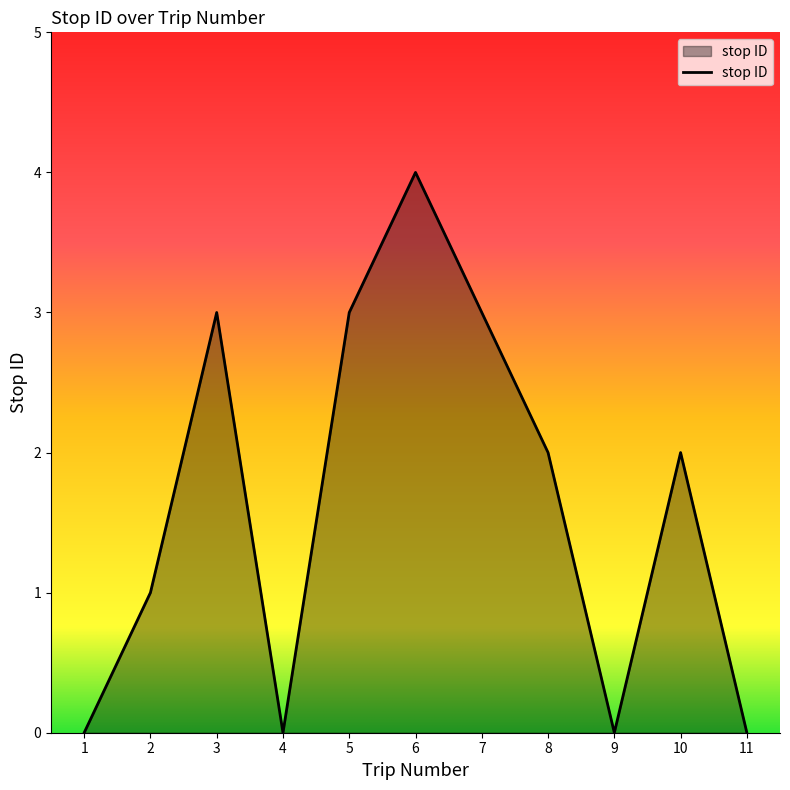

At which category does the data reach its first local peak?

3